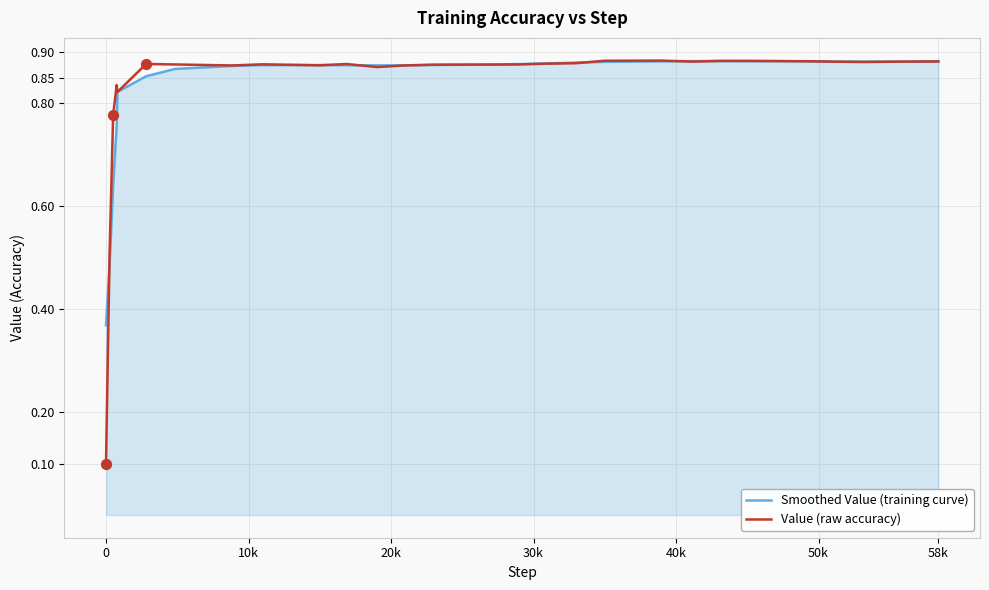

Which series has the widest spread of values?

Value (raw accuracy)